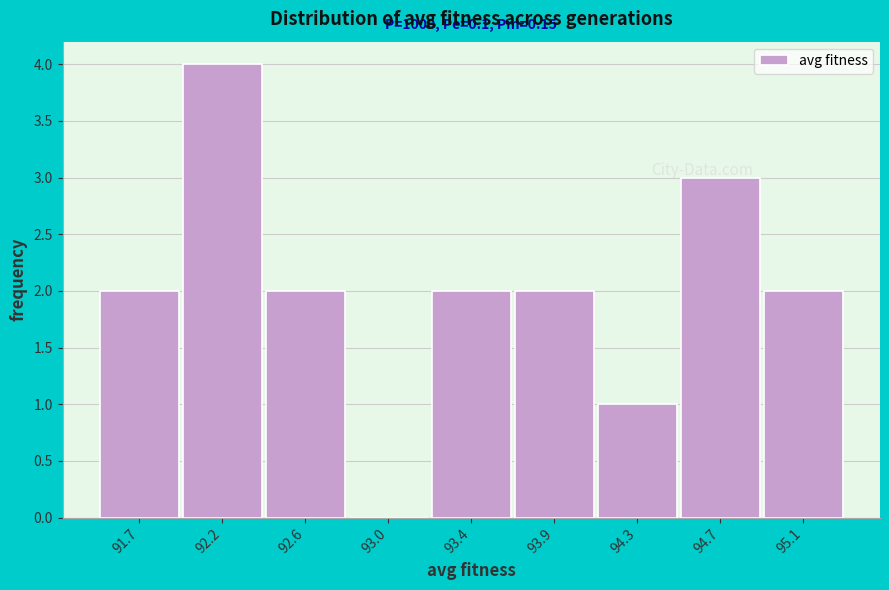

Is it true that the value at 93.4 is 2?

True